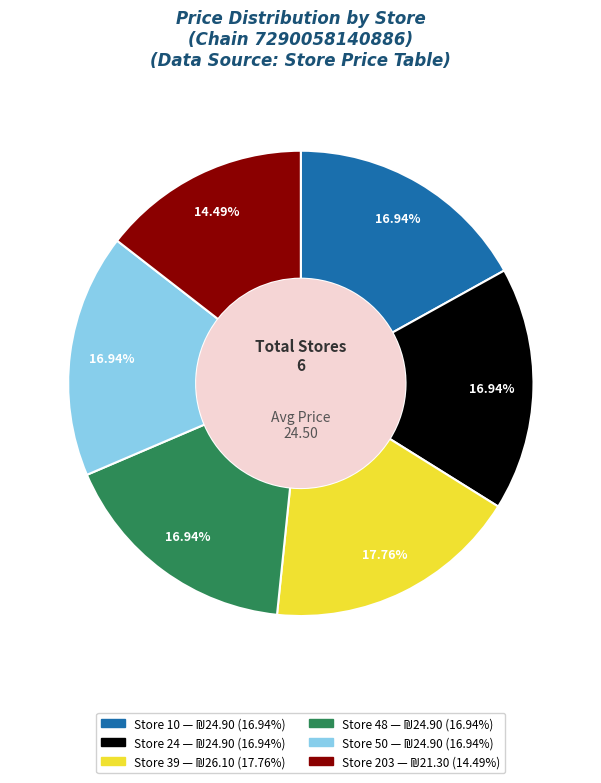

How many slices are in this pie chart?

6